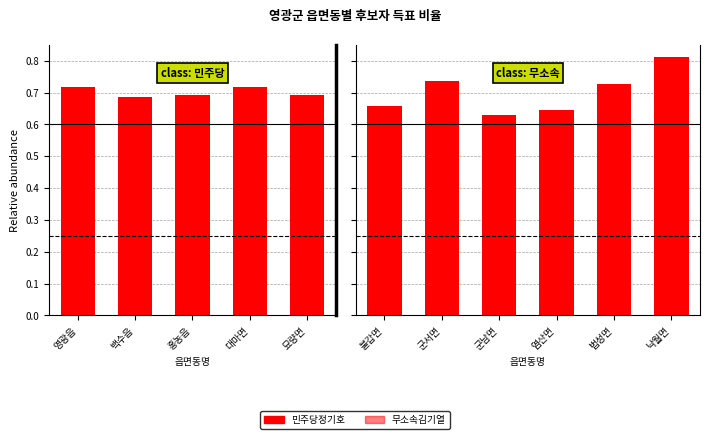

Count the 무소속김기열 values in the range 0 to 1.

6